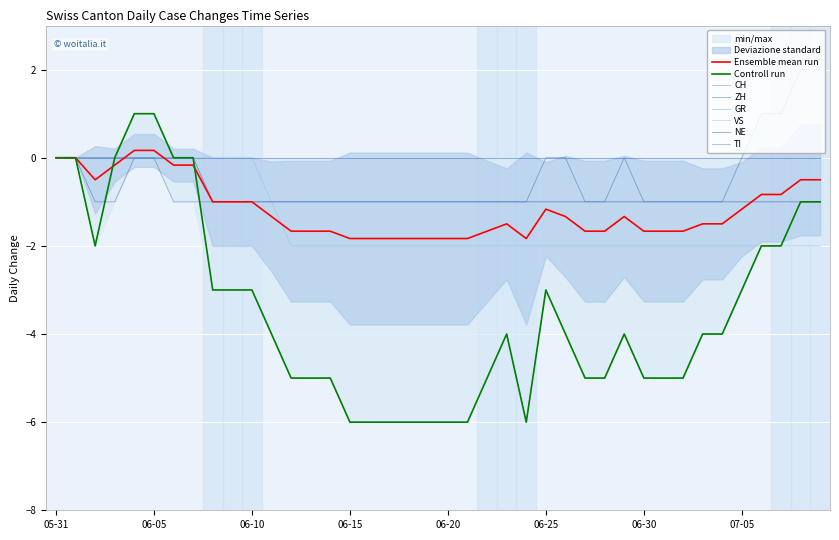

Between 06-10 and 06-25, which is larger?

06-10